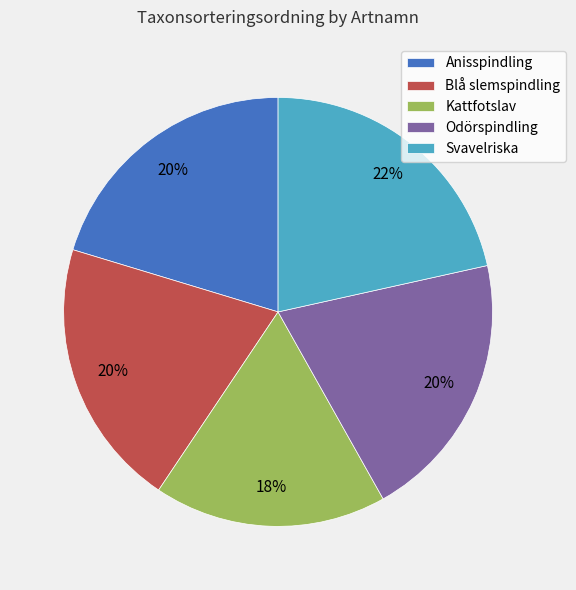

Which has a higher value, Svavelriska or Kattfotslav?

Svavelriska